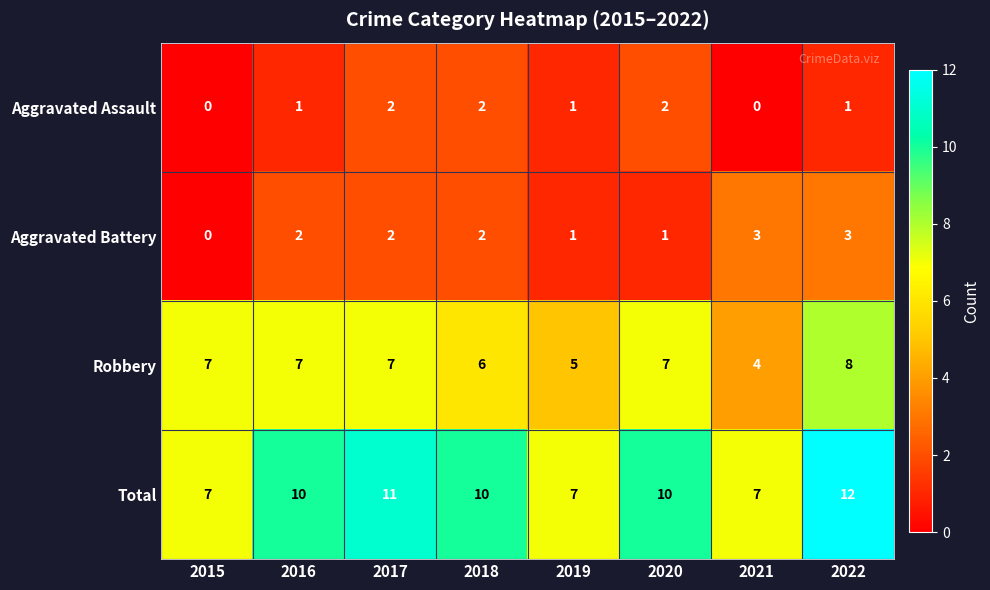

The value of Aggravated Battery at 2020 is 1. True or false?

True